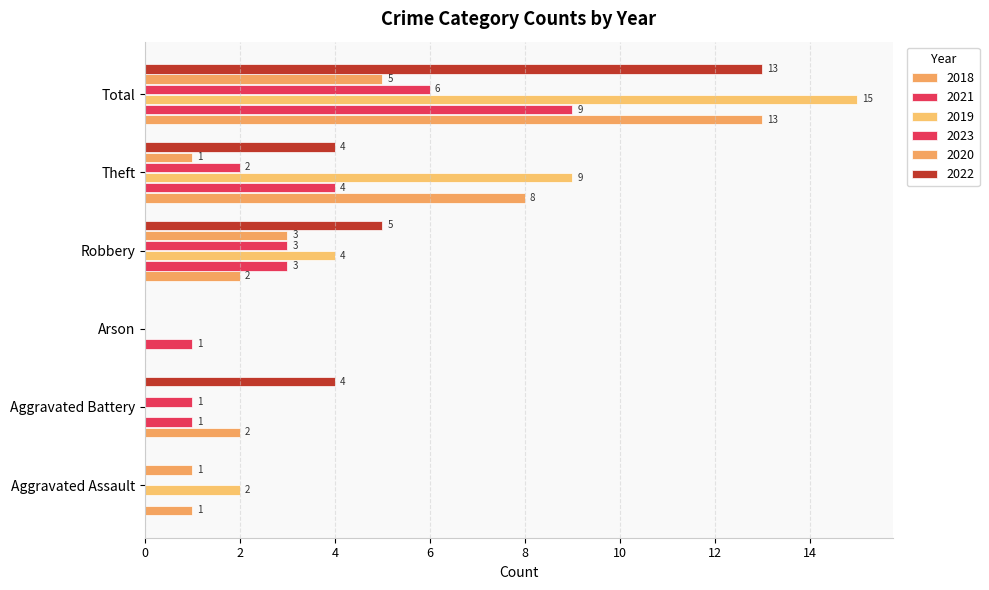

List the series in order of their peak value, lowest first.

2020, 2023, 2021, 2018, 2022, 2019